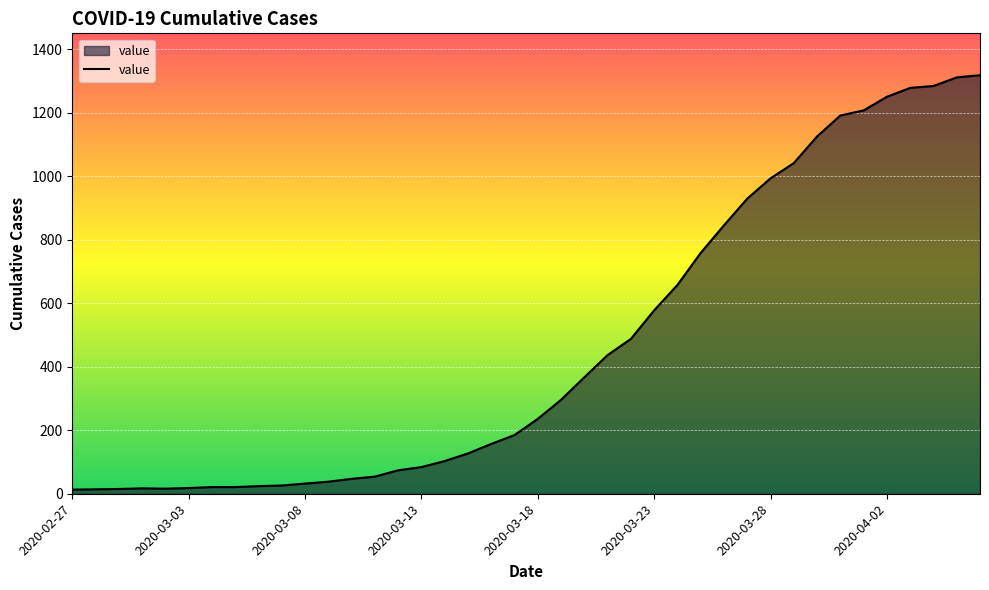

Does the chart have visible grid lines?

Yes